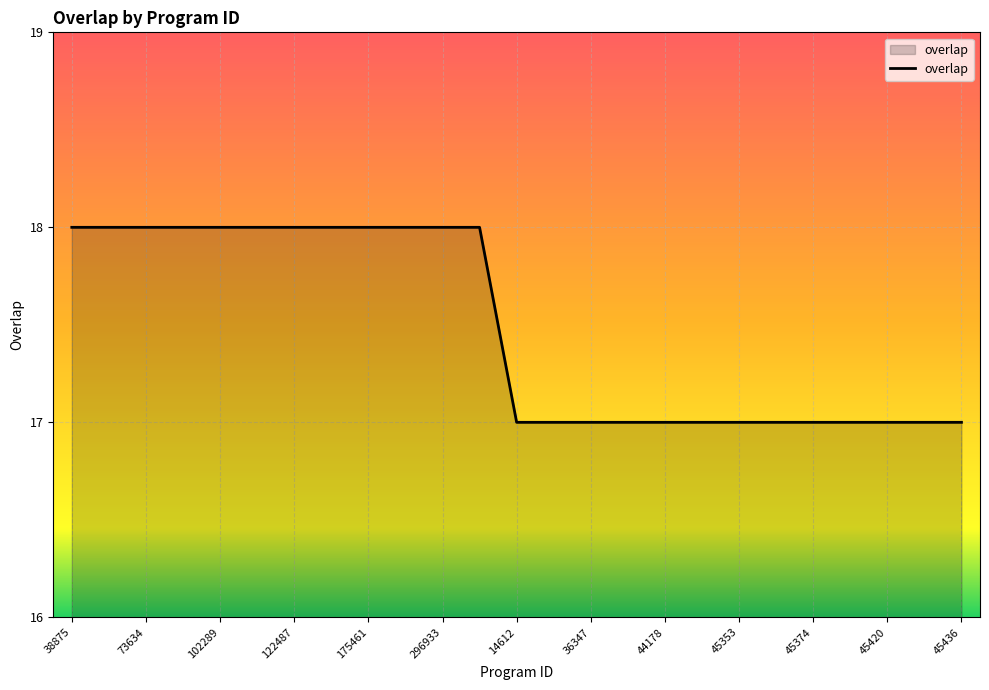

Count the values in the range 17 to 18.

25